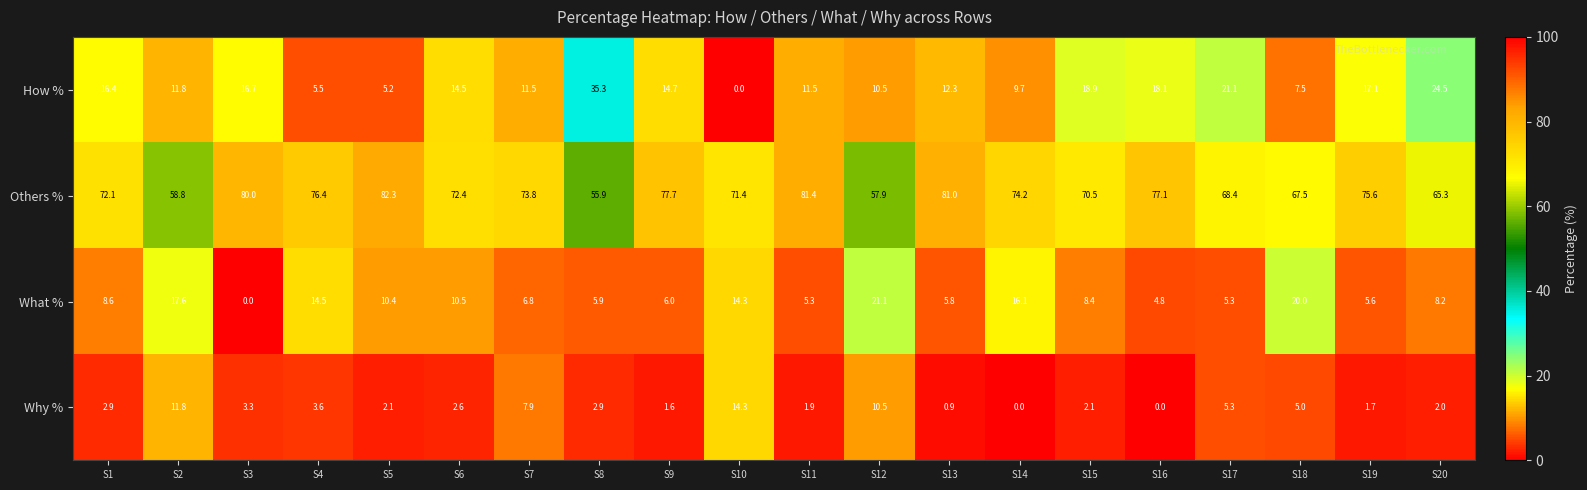

At how many categories does at least one series exceed 12?

20